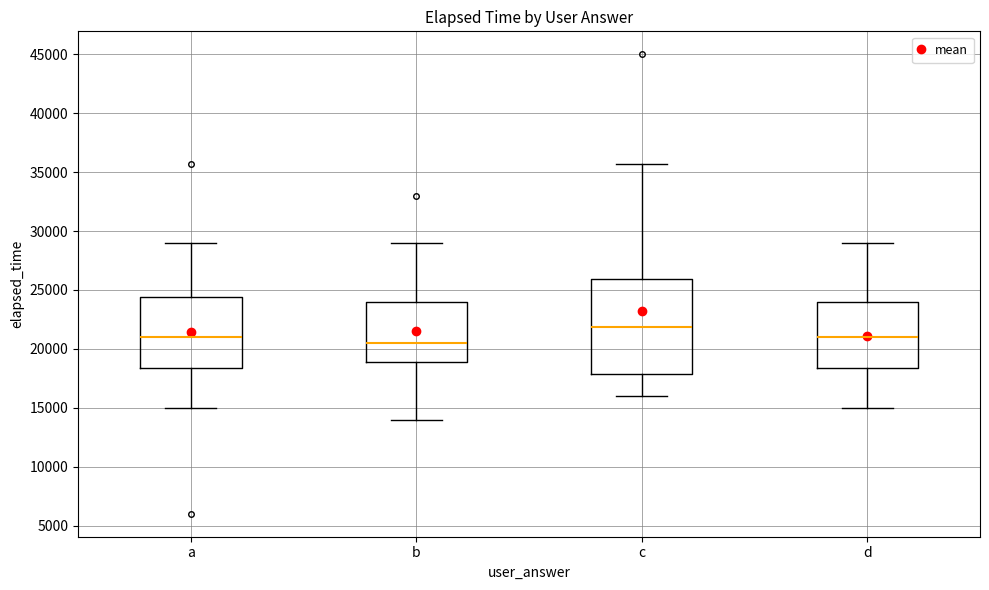

Reading left to right, read every box against the y-axis: the position of its median line, the range the box covers, and the ends of its whiskers. The values are not printed on the chart, so give them approximately, as read against the axis.

a: median 21000, box 18500 to 24500, whiskers 15000 to 29000
b: median 20500, box 19000 to 24000, whiskers 14000 to 29000
c: median 22000, box 18000 to 26000, whiskers 16000 to 35500
d: median 21000, box 18500 to 24000, whiskers 15000 to 29000